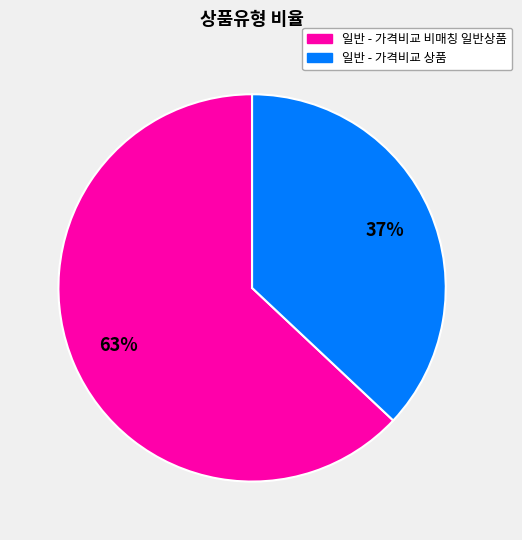

To the nearest percent, what portion does 일반 - 가격비교 비매칭 일반상품 represent?

63%